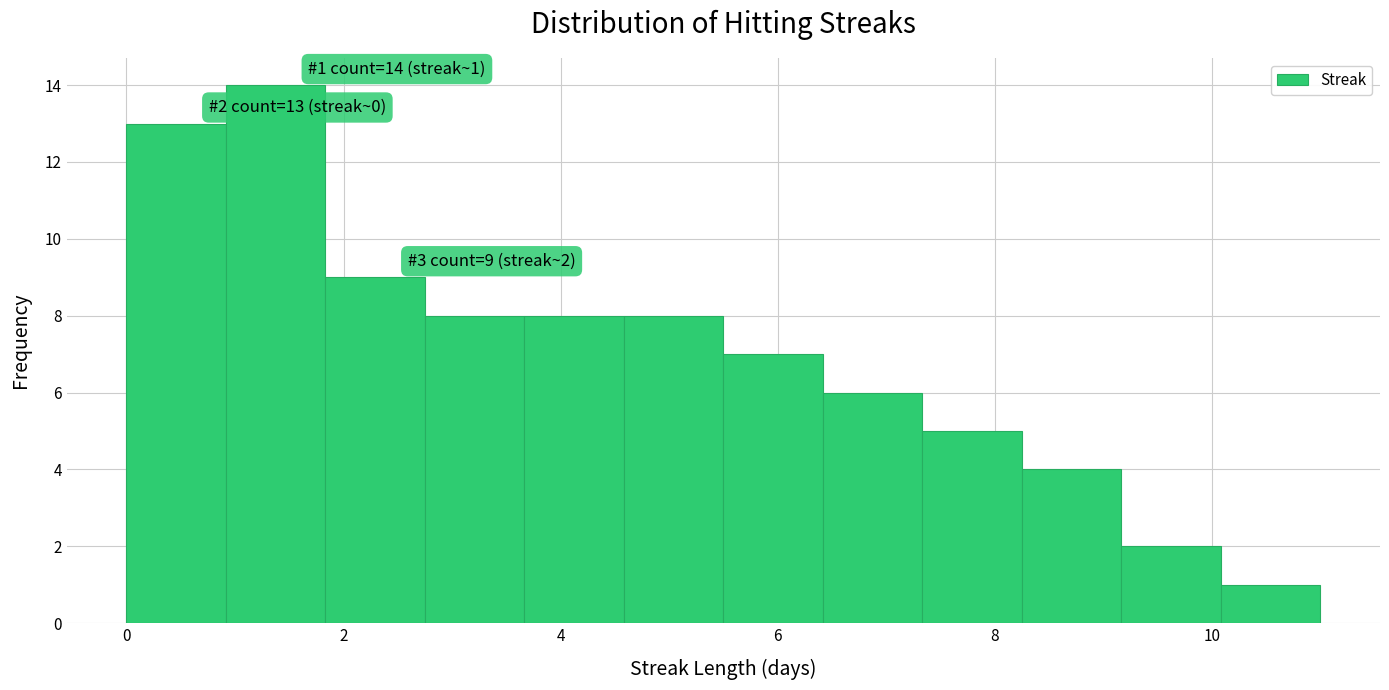

Which range on the x-axis has the tallest bar?

1.0 to 1.8